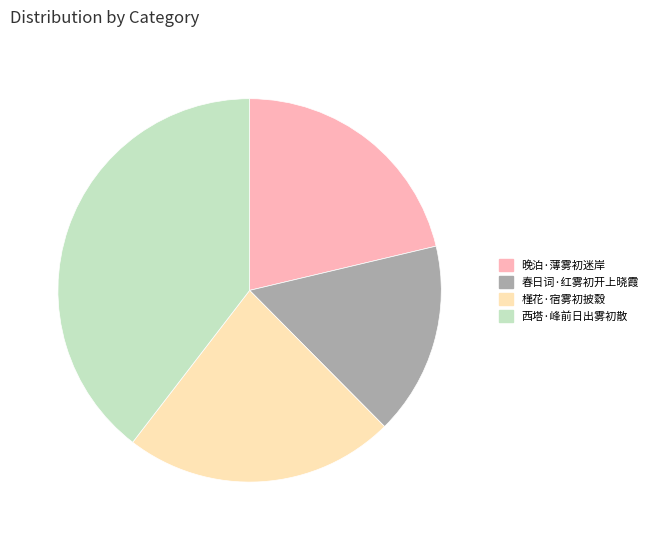

Is the sum of 晚泊·薄雾初迷岸 and 西塔·峰前日出雾初散 greater than half?

Yes